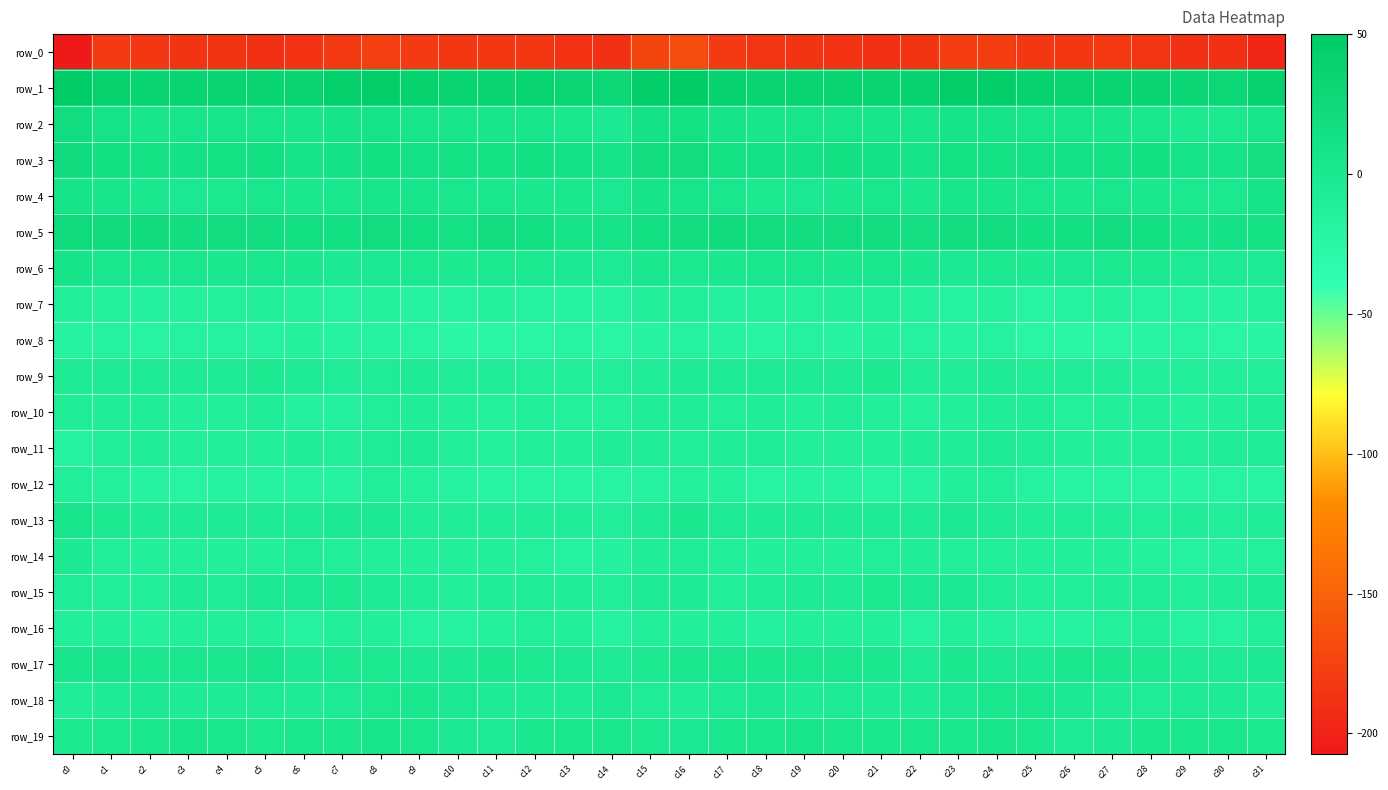

The value of row_14 at c26 is -13.3. True or false?

True